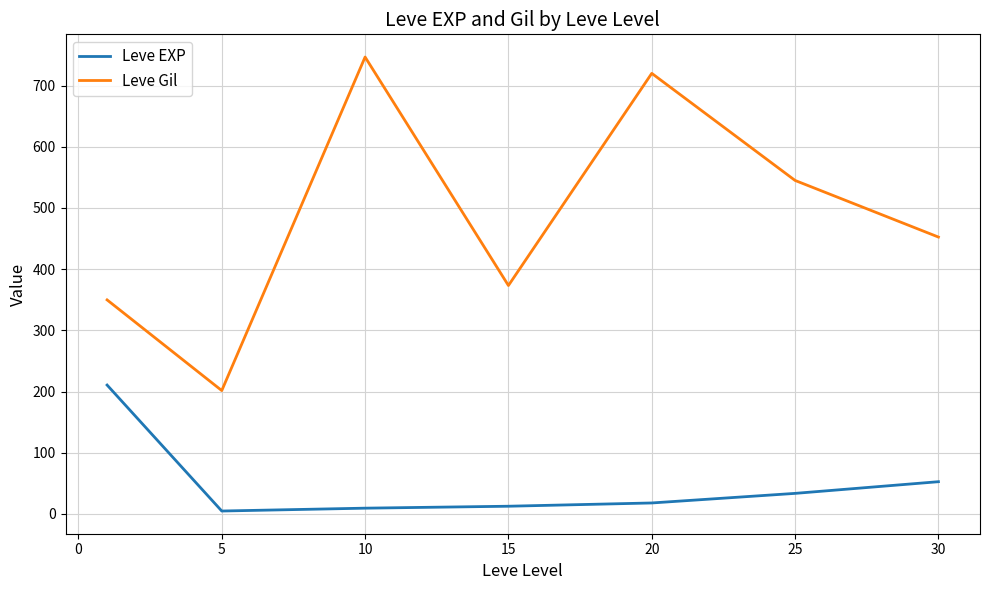

What is the maximum value for Leve Gil?

746.7